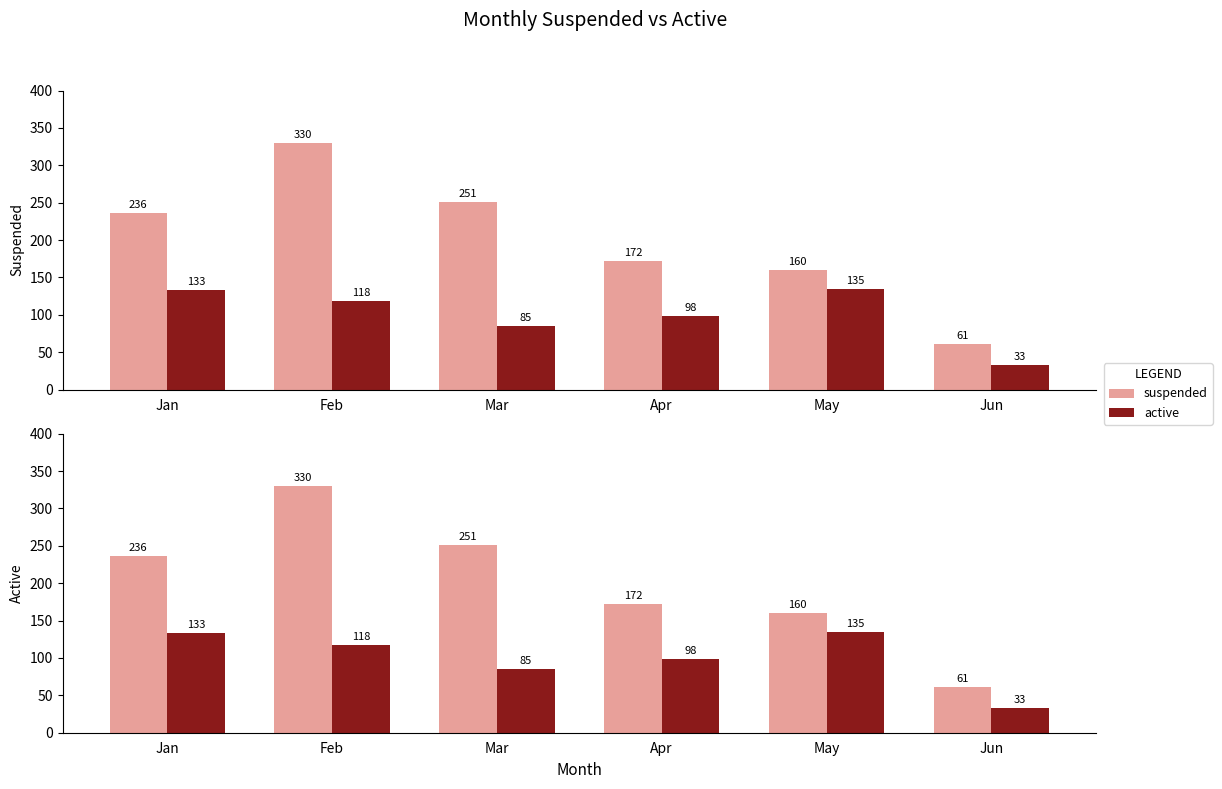

Reading left to right, what are all the values shown in this chart?

suspended: 236	330	251	172	160	61
active: 133	118	85	98	135	33